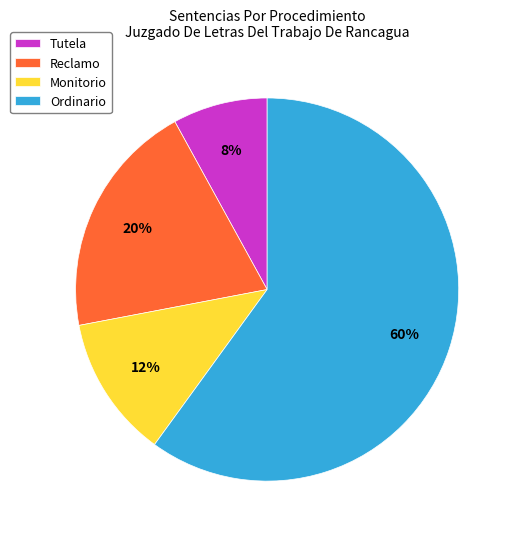

Which has a higher value, Tutela or Monitorio?

Monitorio